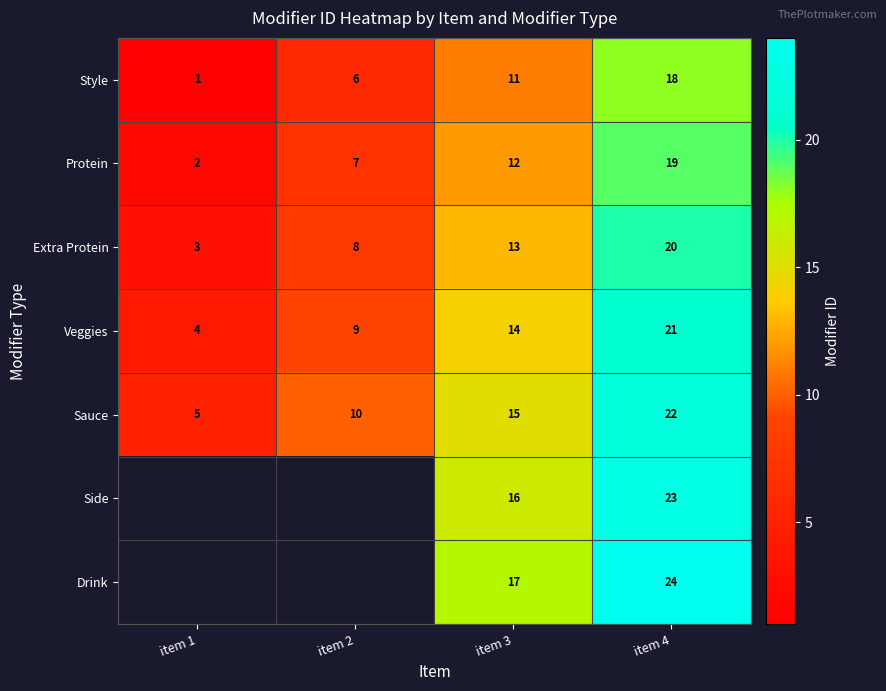

What is the maximum value for Extra Protein?

20